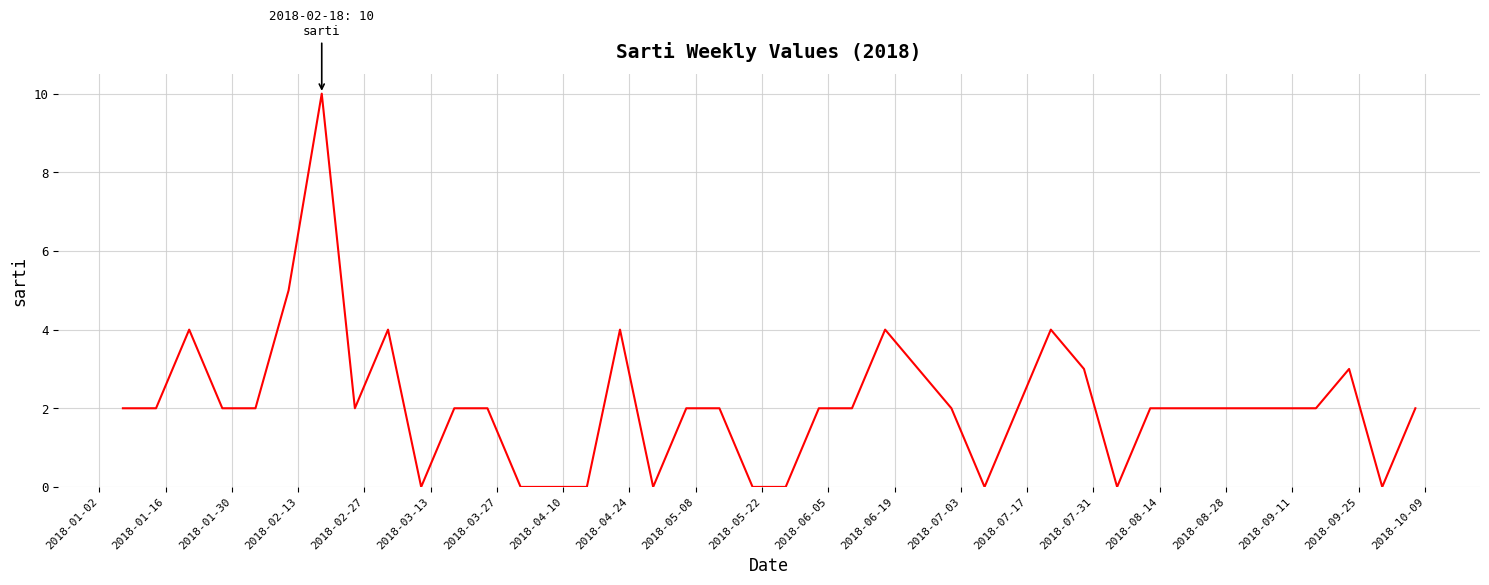

How many lines are shown in the chart?

1